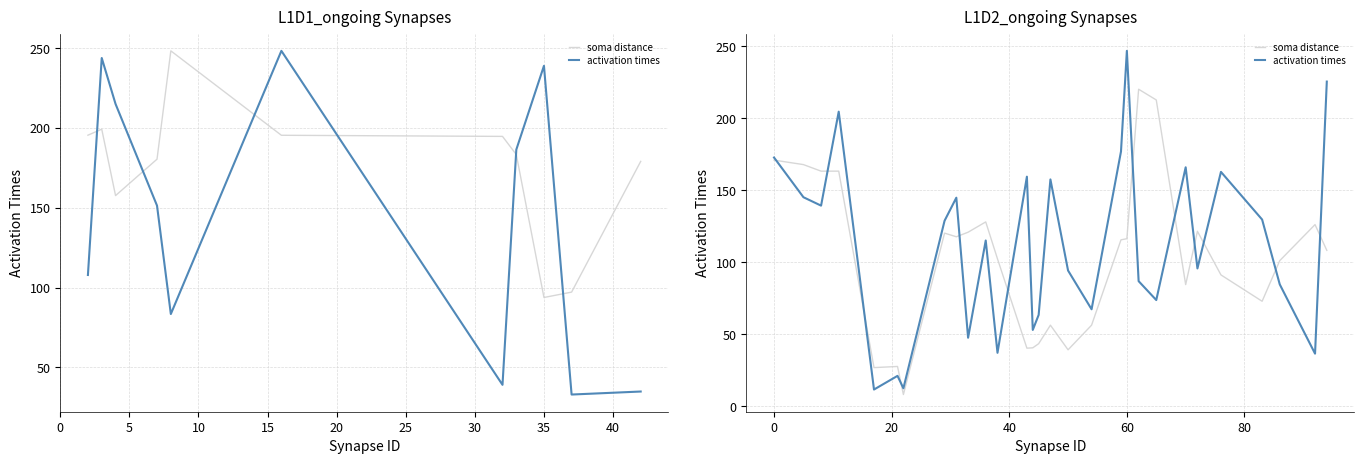

What are all the series names shown in the legend?

soma distance, activation times